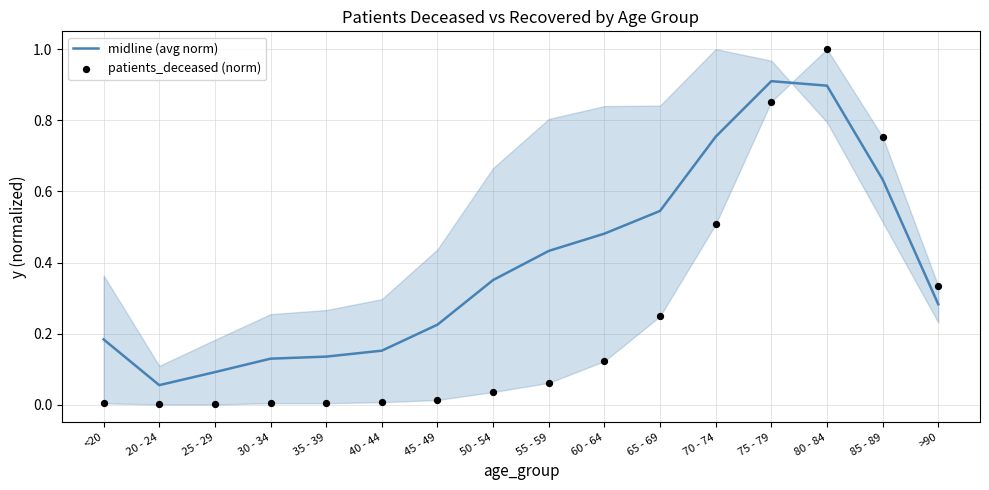

What are all the series names shown in the legend?

midline (avg norm), patients_deceased (norm)